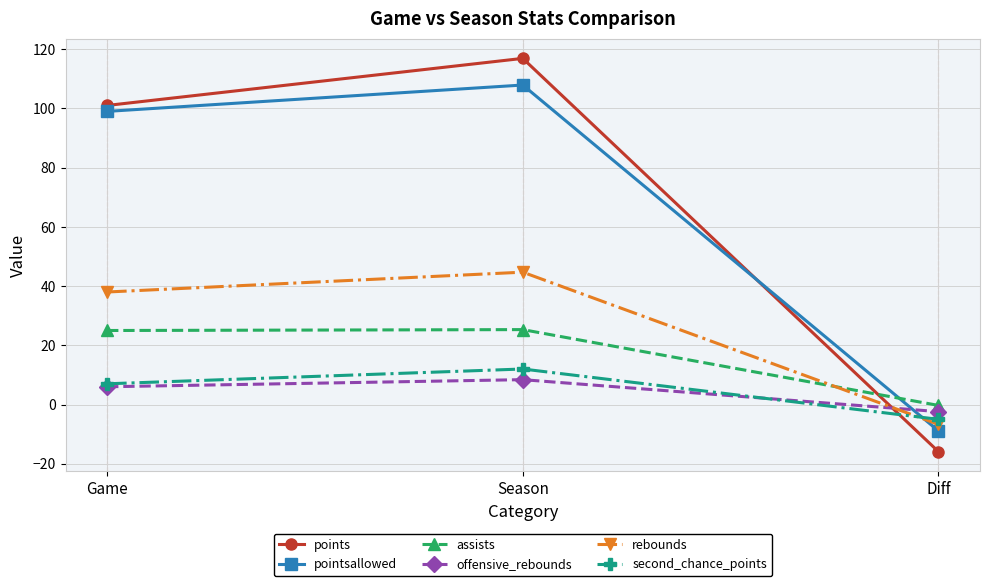

Between Game and Season, which series saw the biggest shift?

points